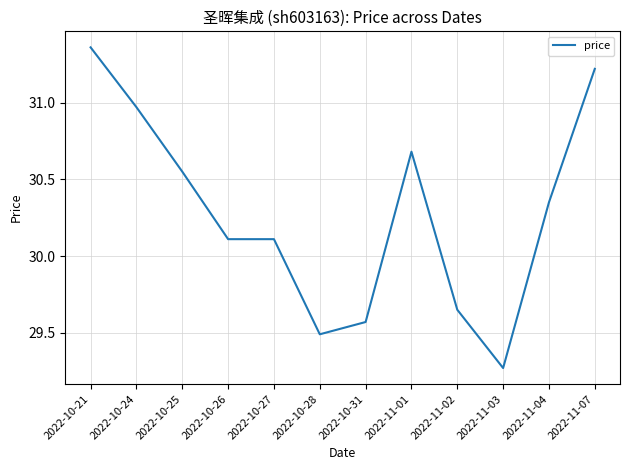

What is the sum of all values?

363.3